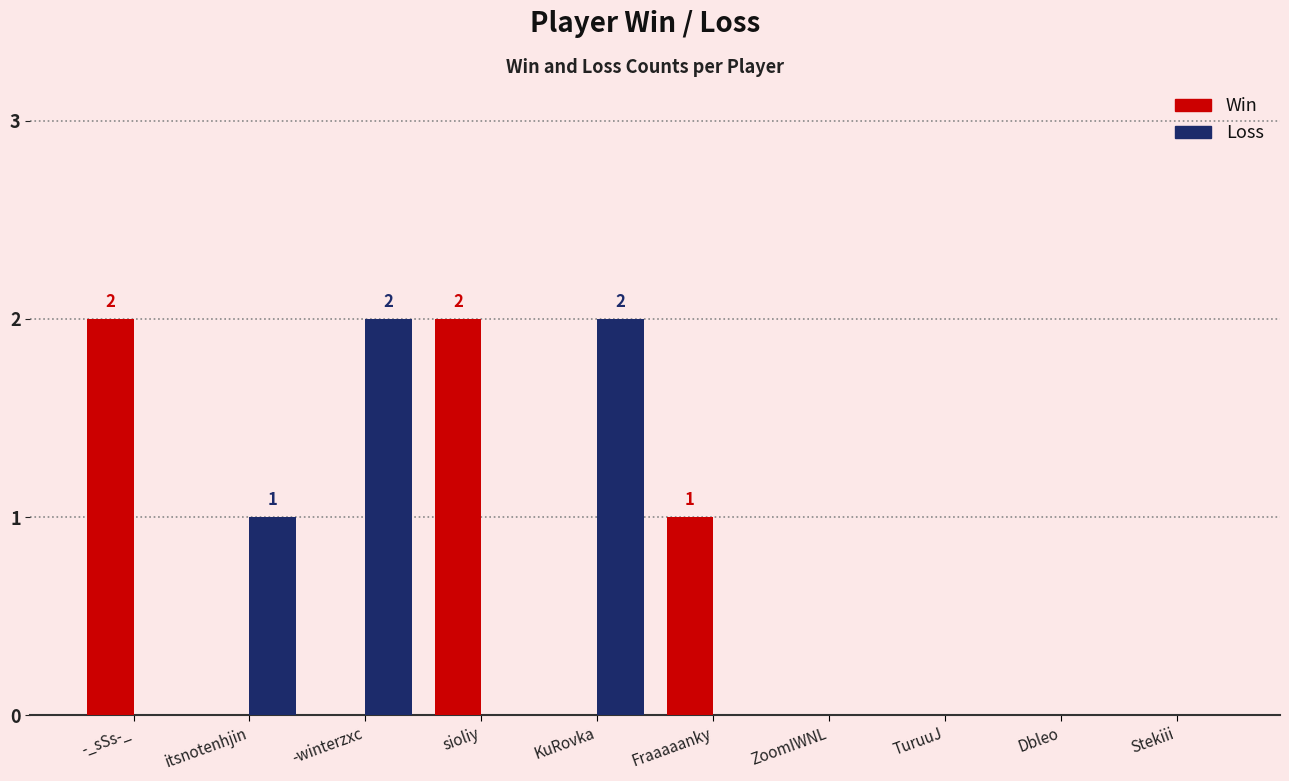

Which series changed the most between -_sSs-_ and Fraaaaanky?

Win